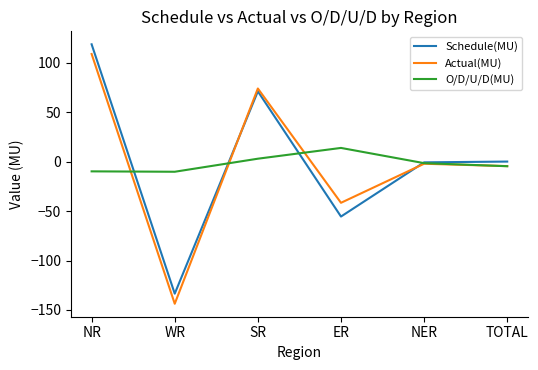

The value of Schedule(MU) at NER is -0.7. True or false?

True